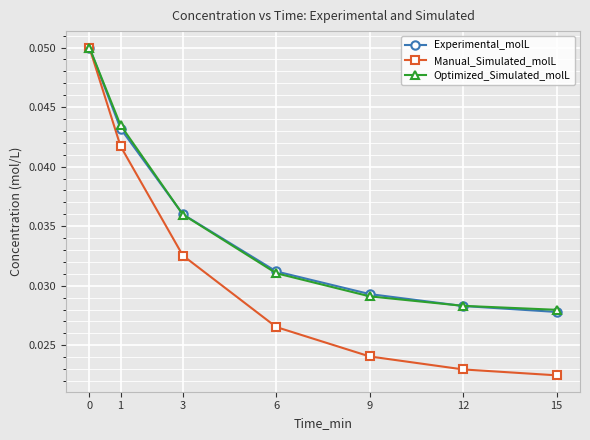

Which series changed the most between 1 and 6?

Manual_Simulated_molL